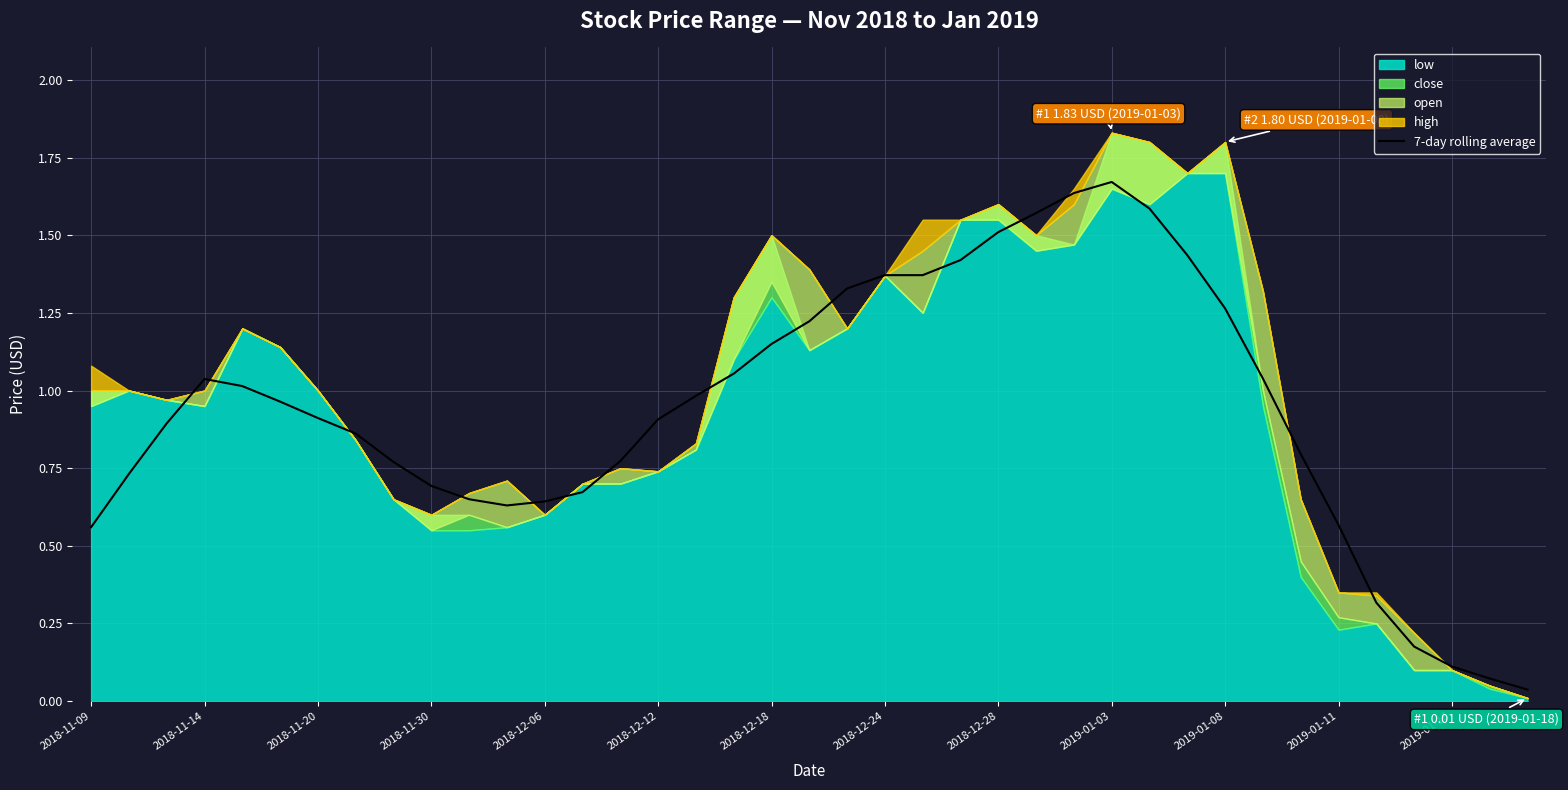

How many categories are shown in the chart?

39